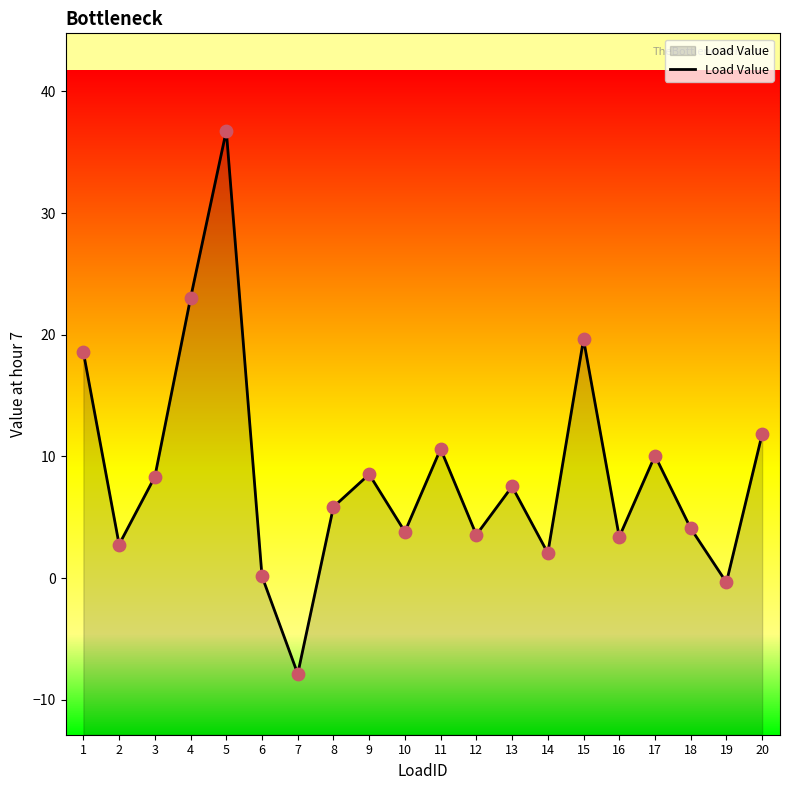

What is the ratio of the value at 11 to the value at 1?

0.6